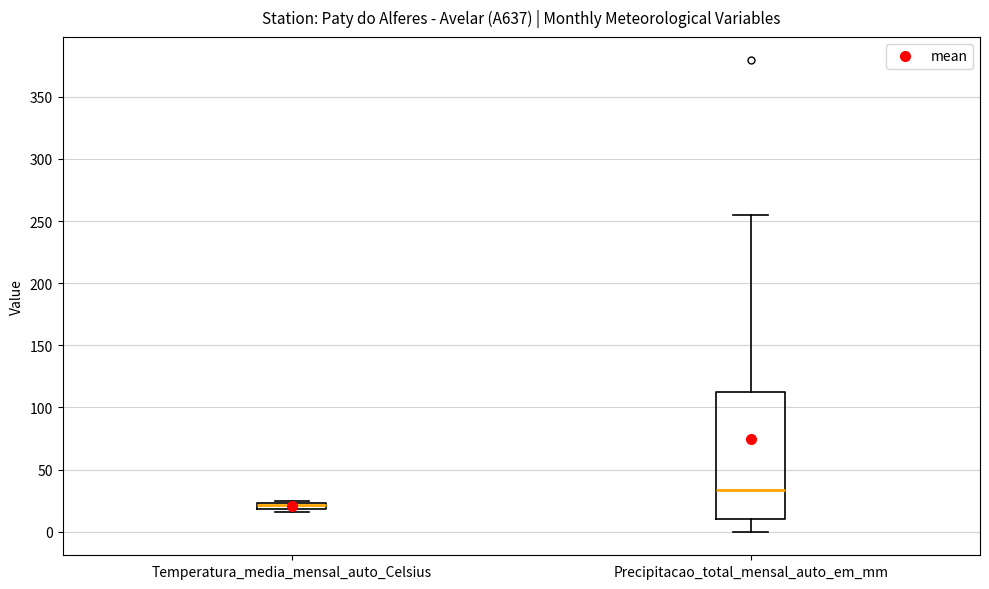

Which box is the tallest, from its lower edge to its upper edge?

Precipitacao_total_mensal_auto_em_mm